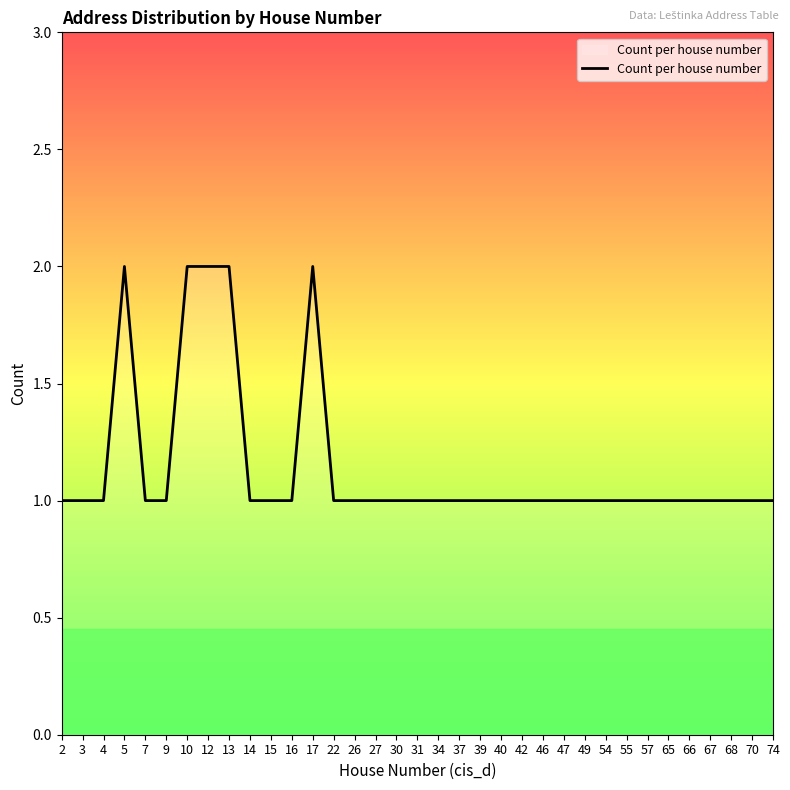

Is this an area chart (filled region under the line)?

No